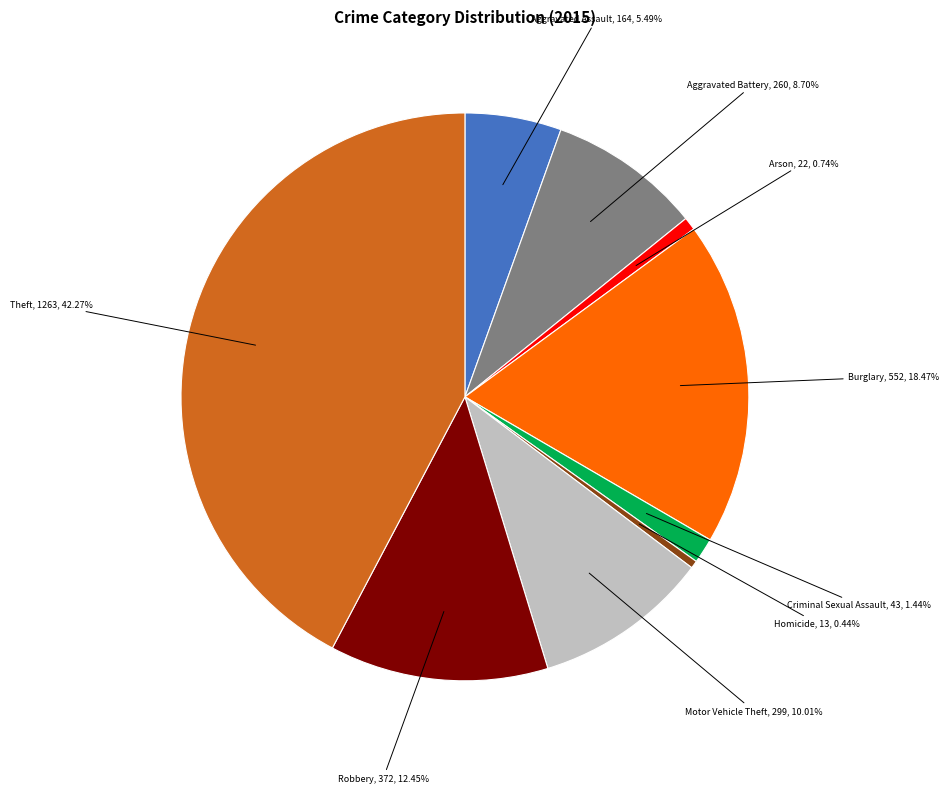

Do Aggravated Assault, 164, 5.49% and Homicide, 13, 0.44% together represent more than half of the pie?

No